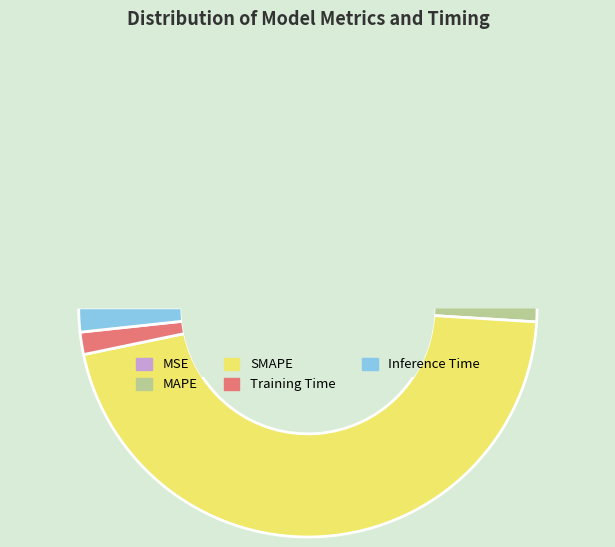

Which category has the smallest portion of the pie?

MSE